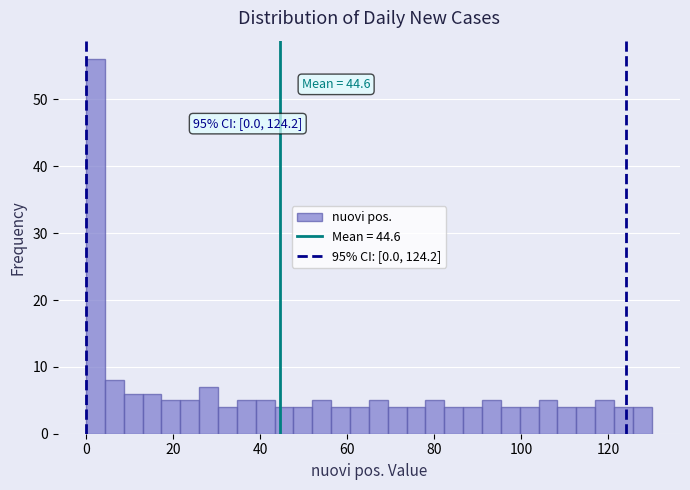

Around what value on the x-axis is the tallest bar? Give the approximate position of its centre, as read against the axis.

2